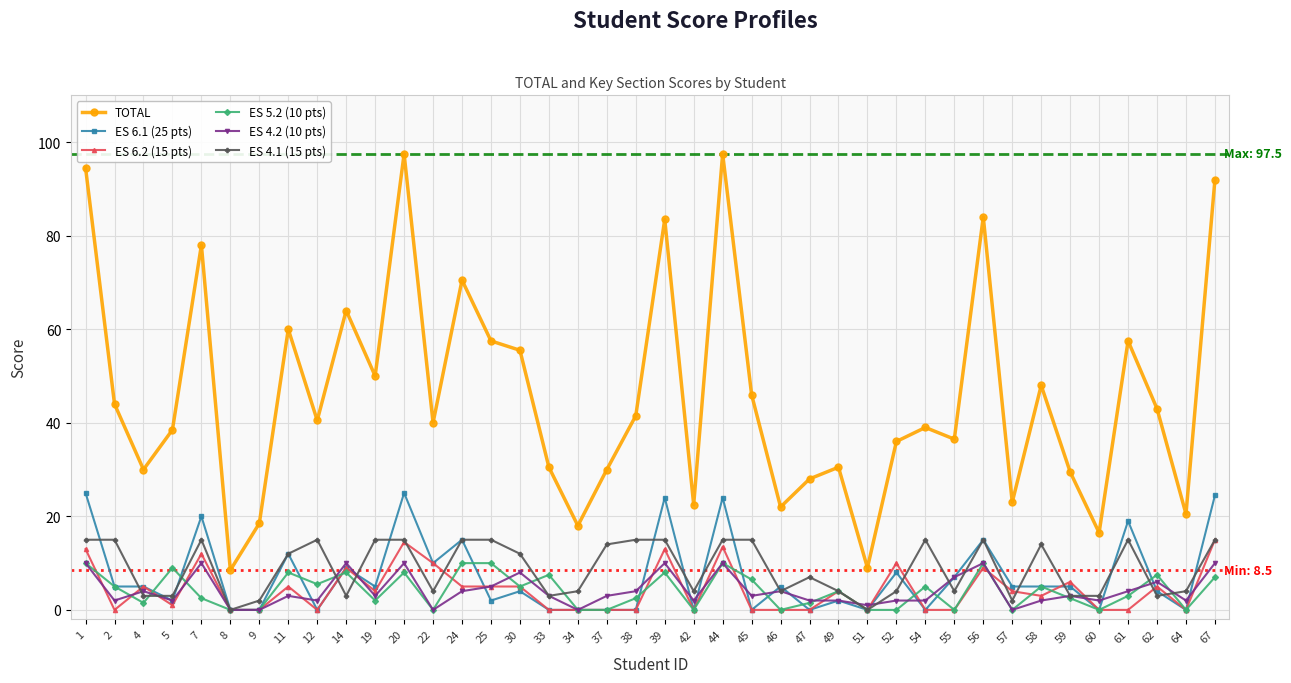

The value of TOTAL at 11 is 60.0. True or false?

True